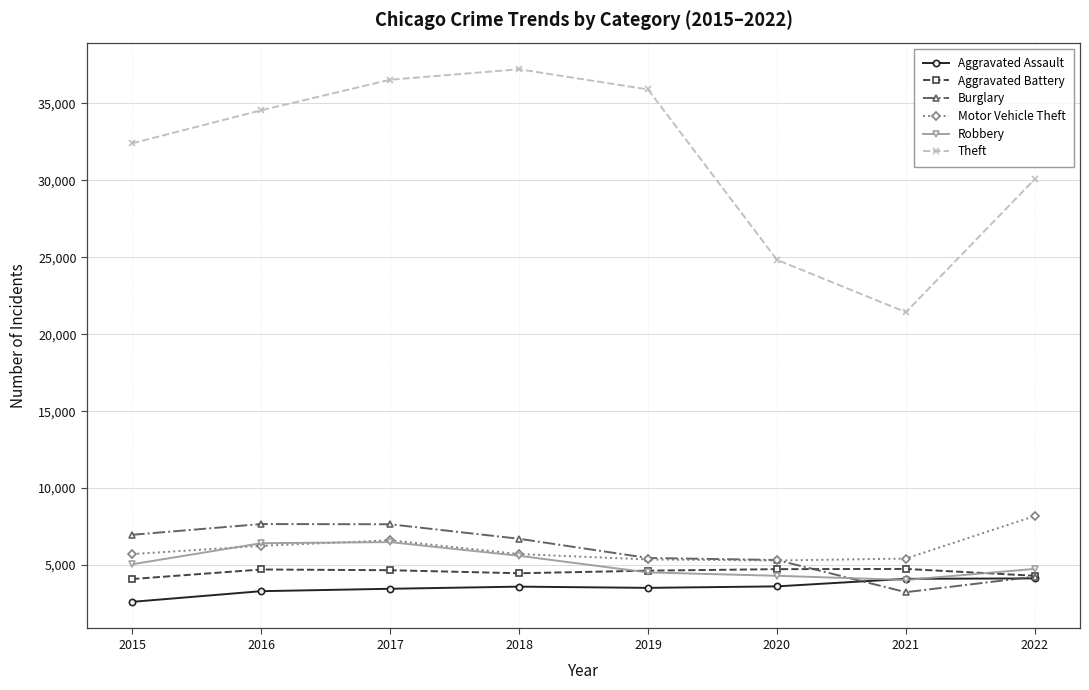

True or false: Aggravated Battery and Theft cross at least once.

False